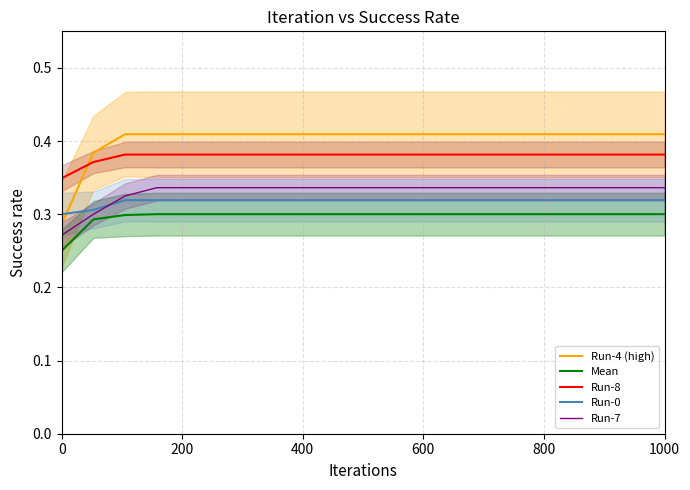

True or false: Run-4 (high) and Run-7 cross at least once.

False